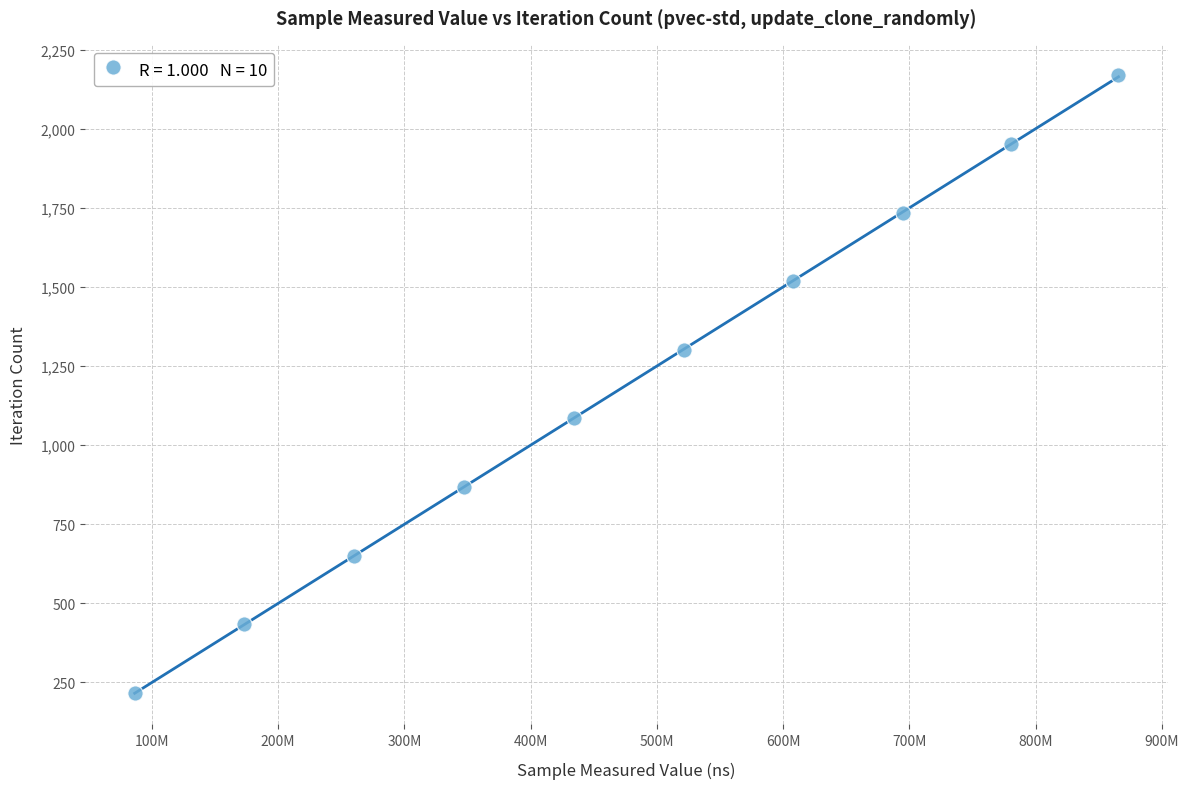

What is the average X value?

477206662